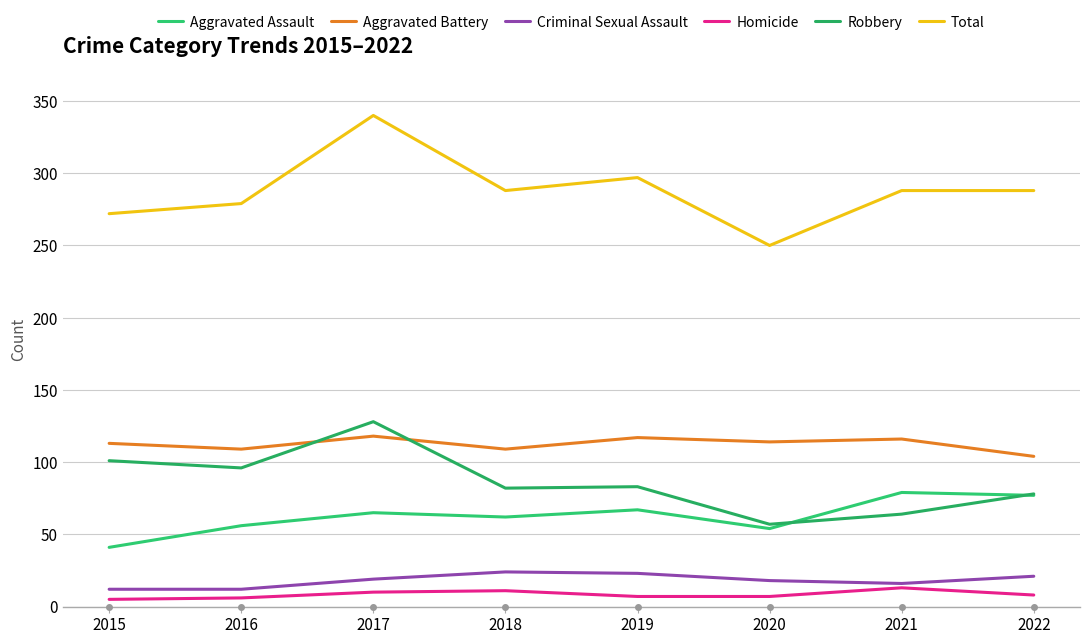

Which category has the lowest value in the Robbery series?

2020